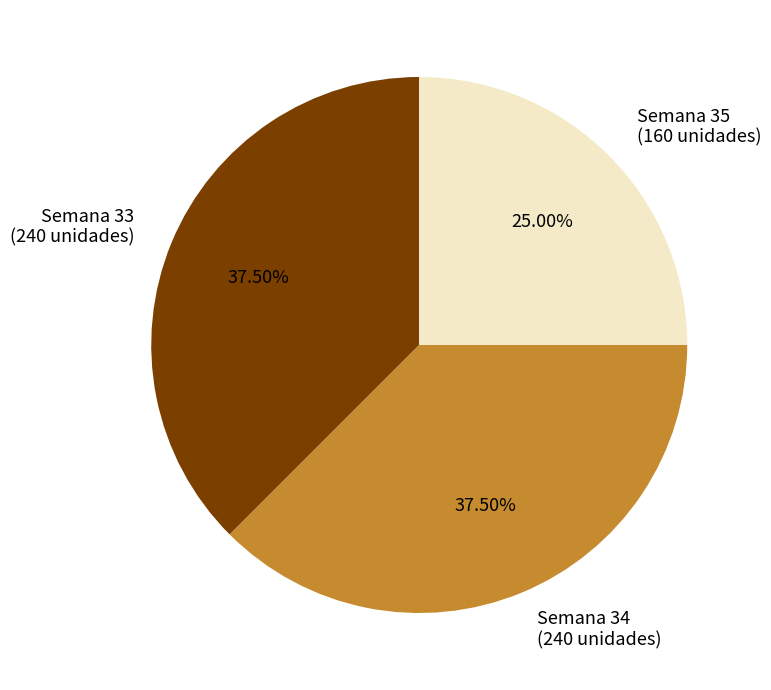

To the nearest percent, what is the average slice percentage?

33%